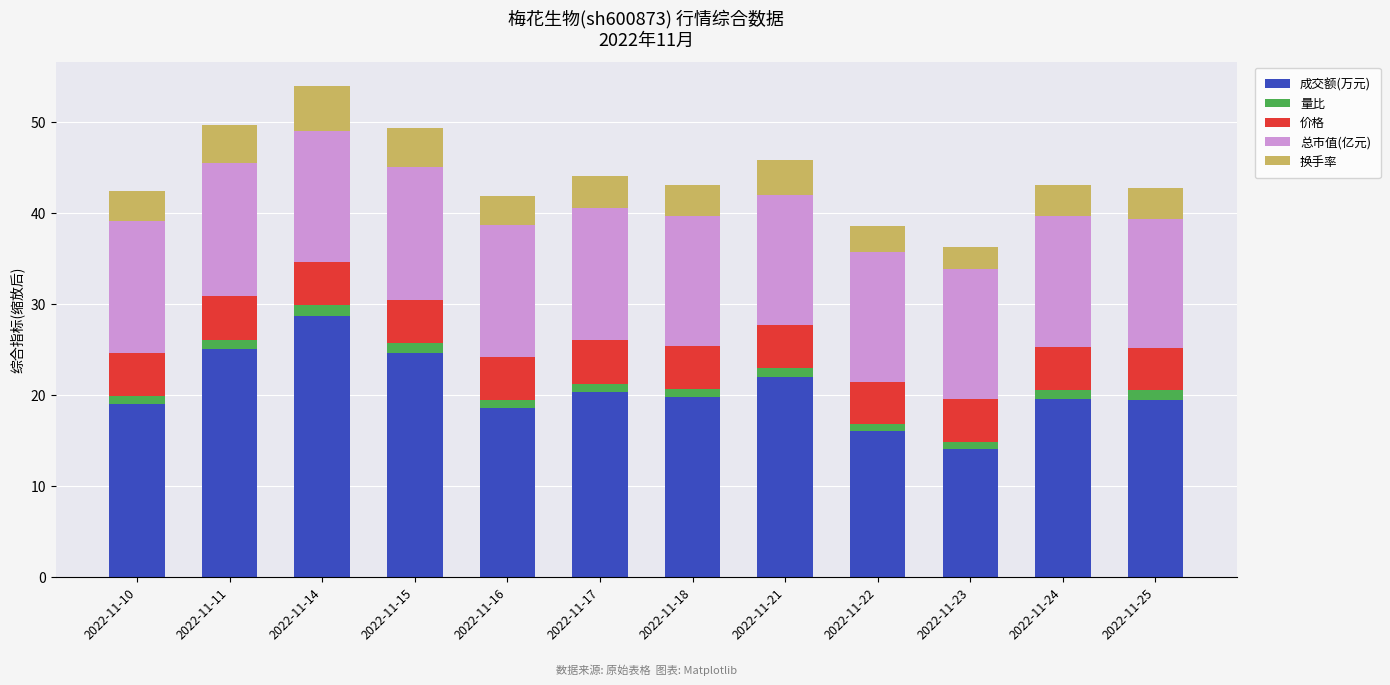

Does the chart contain any negative values?

No